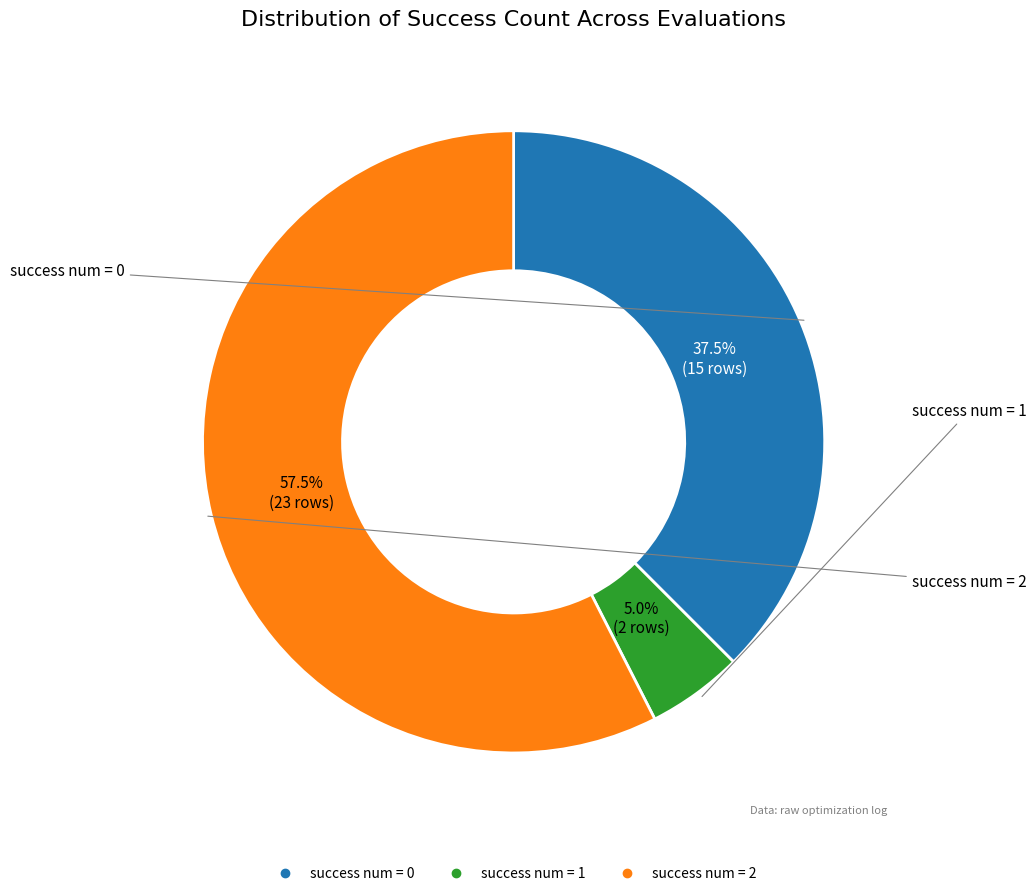

Is there a majority slice in this chart?

Yes